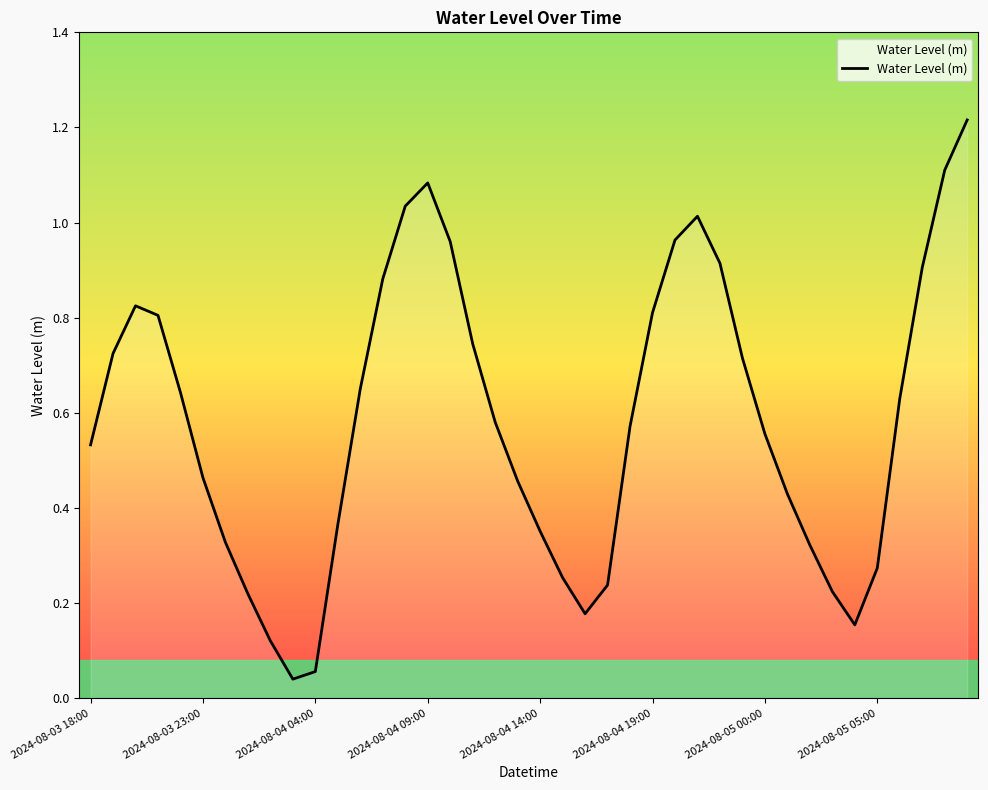

What is the difference between the maximum and minimum values?

1.2